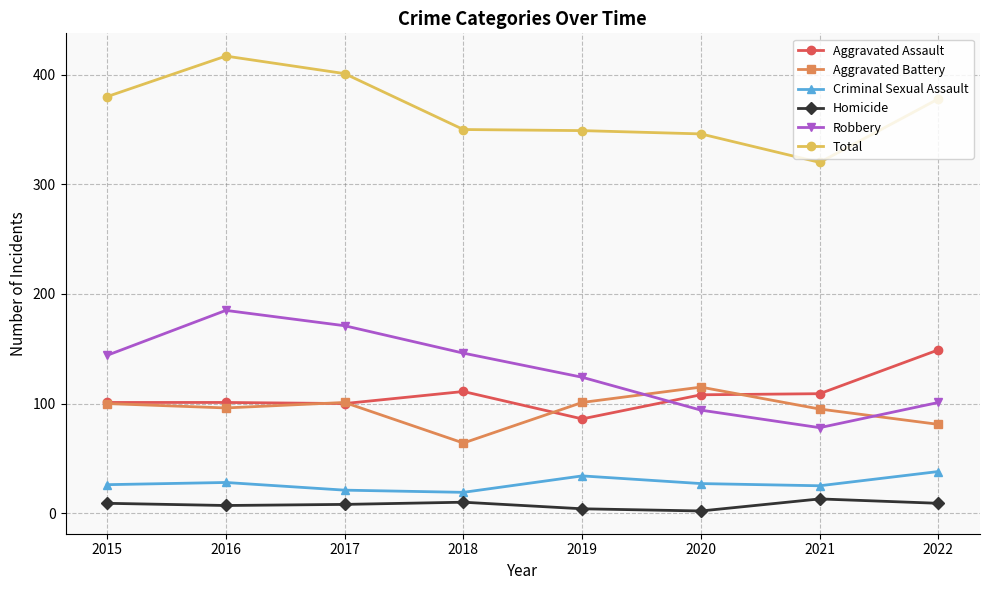

What is the value of the Aggravated Battery point at the 1st from the left?

100